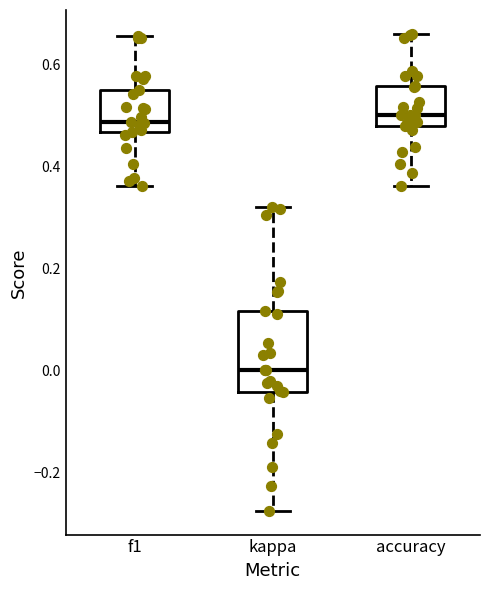

Where is the upper edge of the box for accuracy on the y-axis? The values are not printed on the chart, so give them approximately, as read against the axis.

0.56